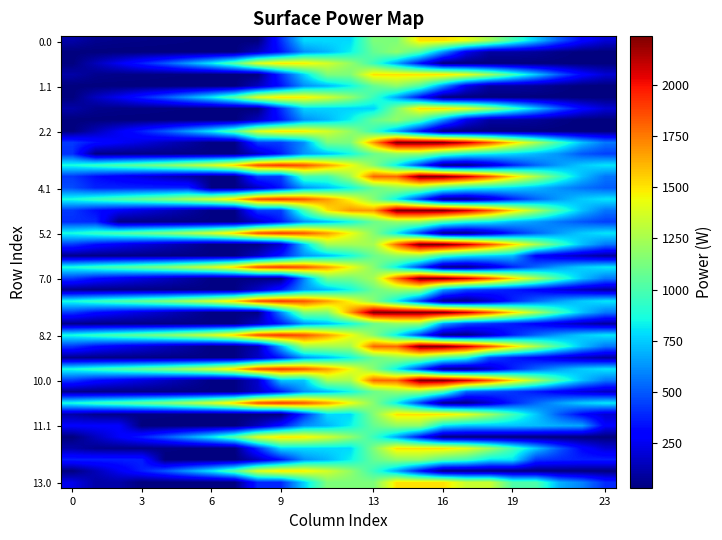

How many series are shown in this chart?

40